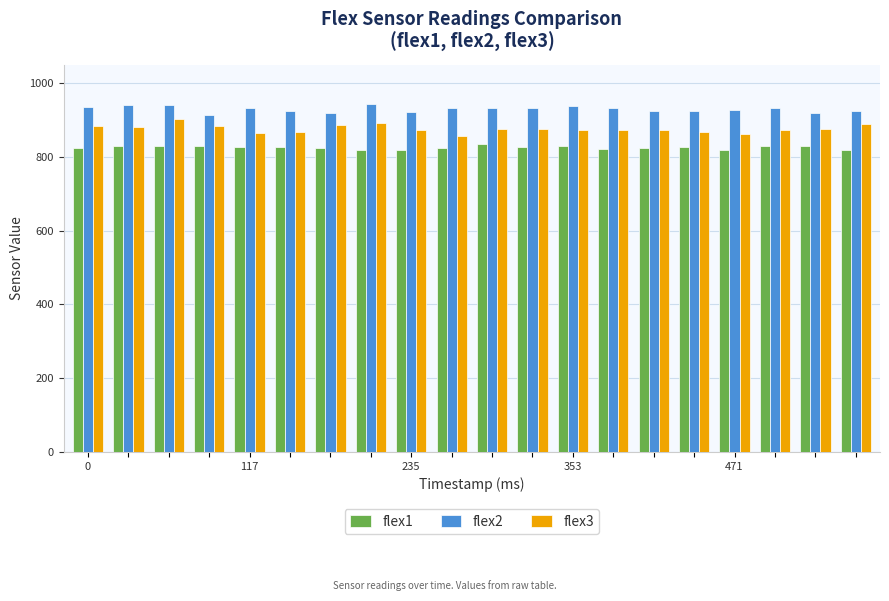

What is the sum of all flex3 values?

17535